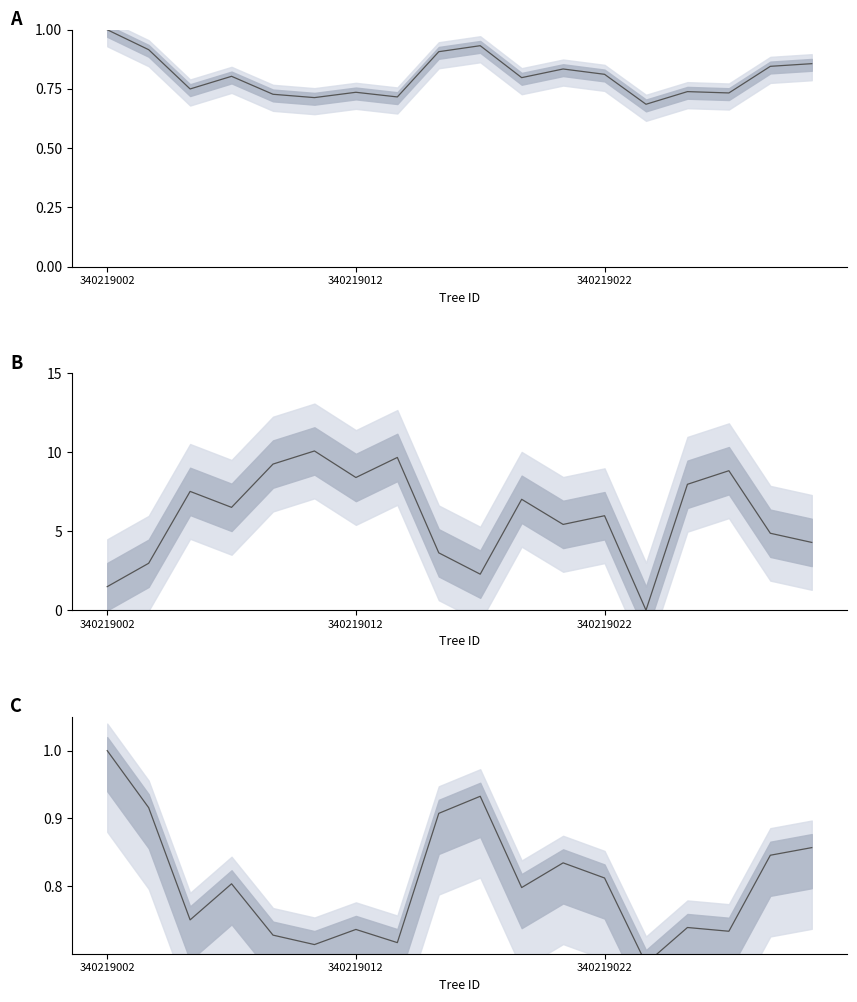

Which series changed the most between 3 and 8?

bal